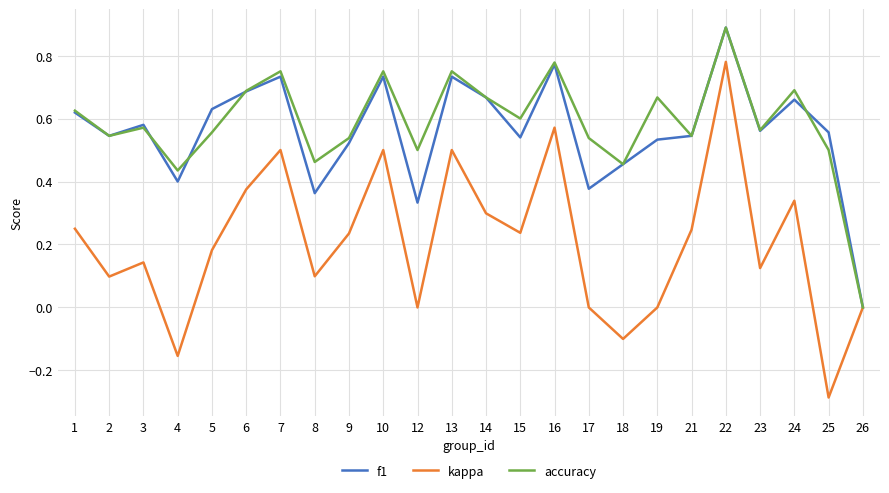

Which category has the highest value in the f1 series?

22